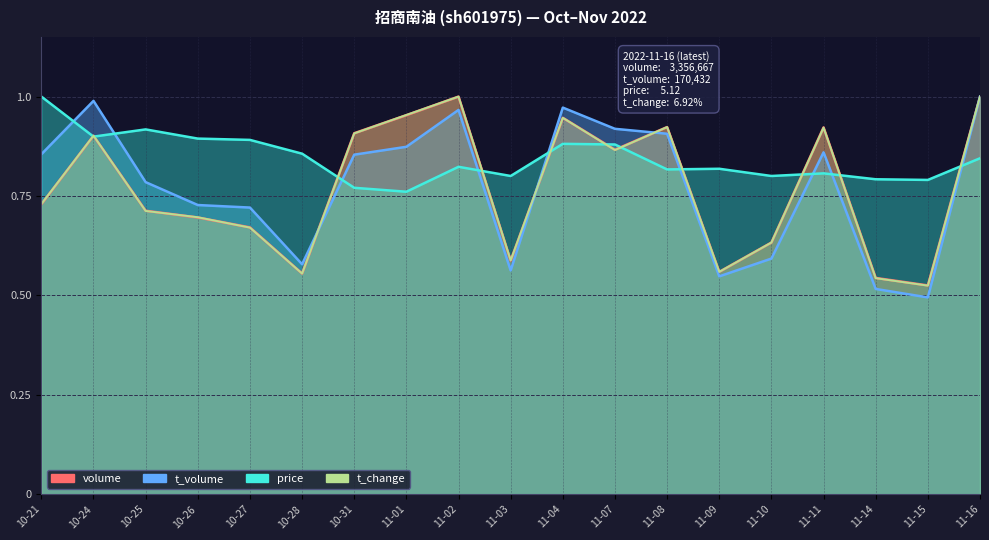

How many interior local valleys does the t_change series have?

5